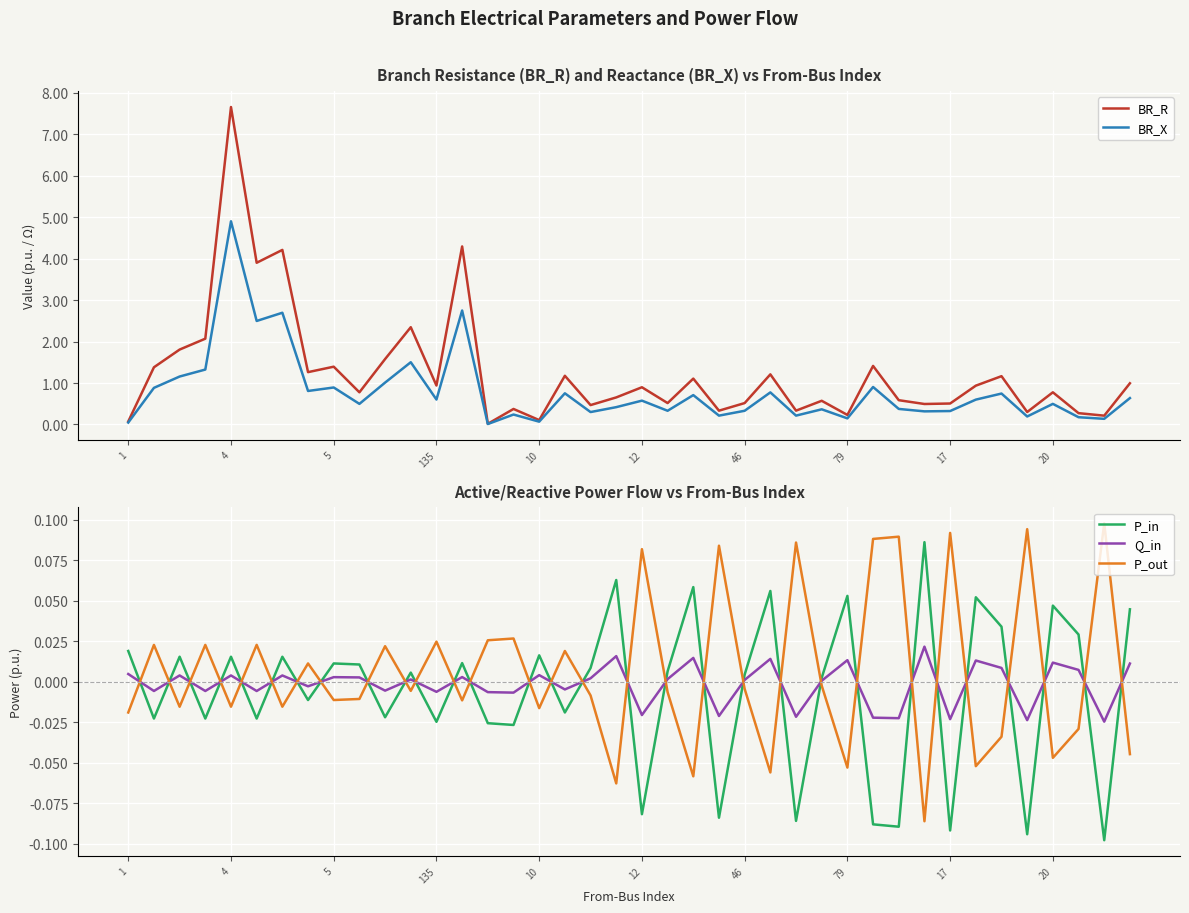

What is the total value across all series at 15?

0.6